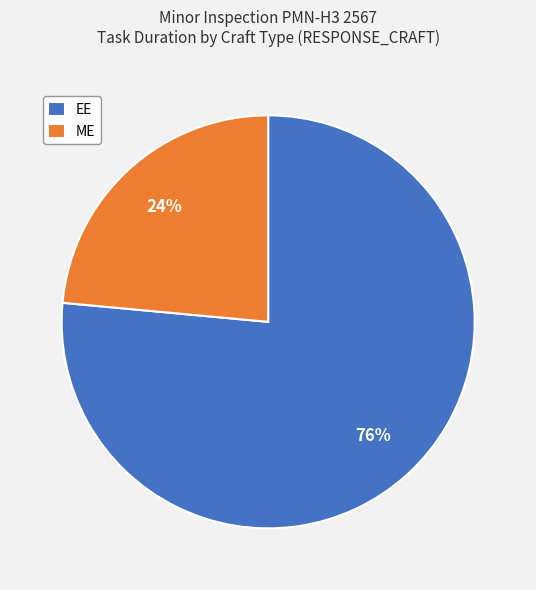

Combined, do EE and ME account for over 50%?

Yes